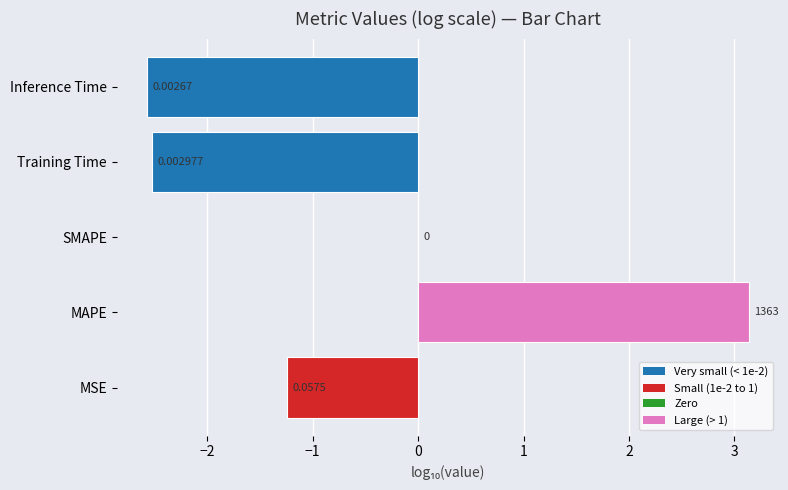

Where is the data nearest to the value 0?

SMAPE